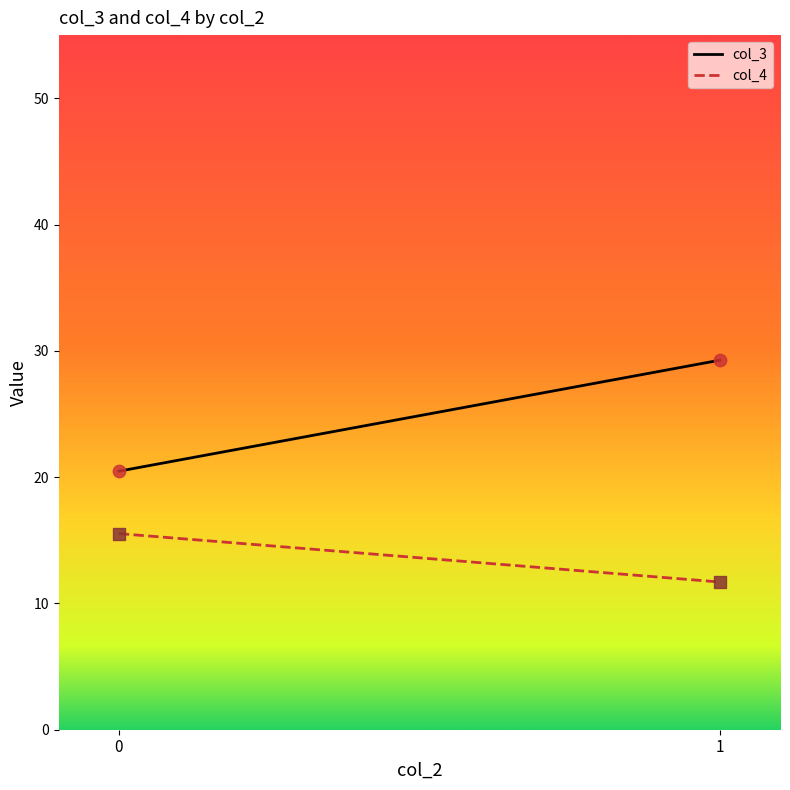

Which series has the largest total across all categories?

col_3